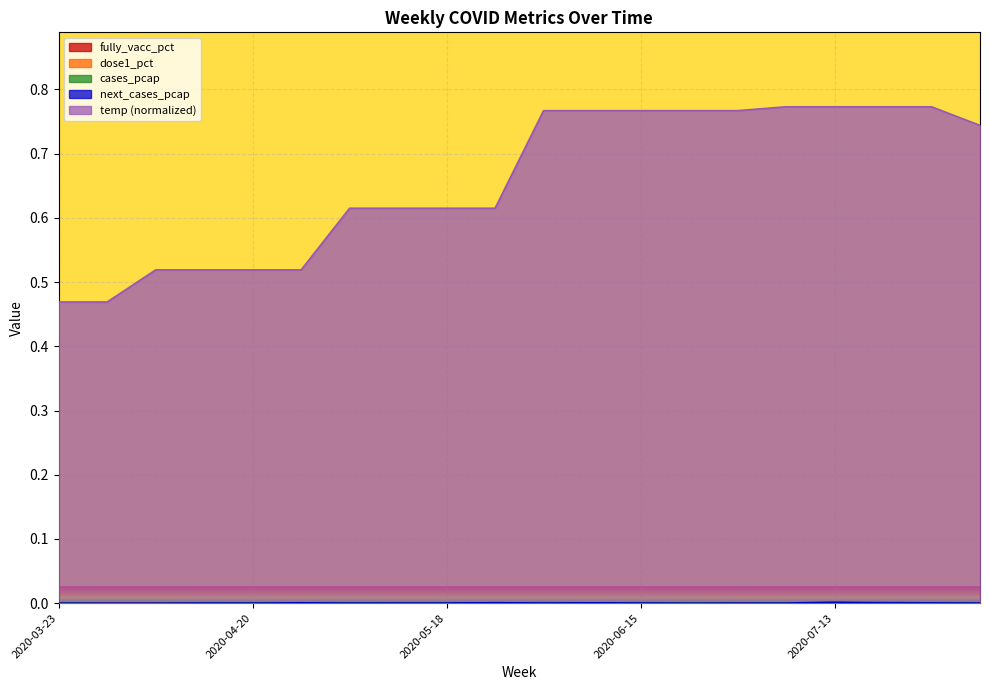

Which series ends up on top after the final intersection of next_cases_pcap and cases_pcap?

cases_pcap